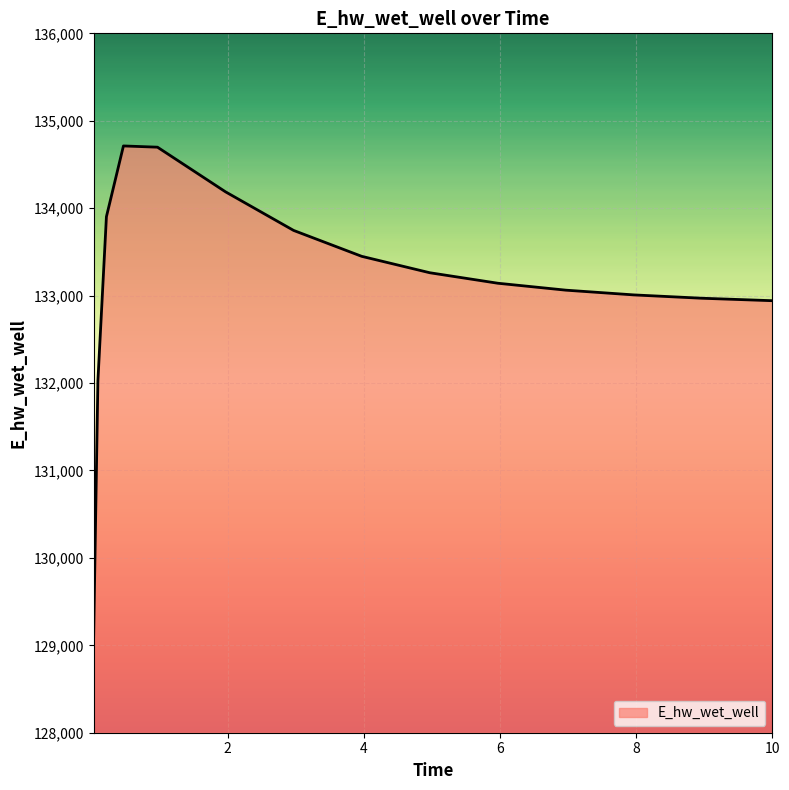

What is the greatest value displayed?

134711.9